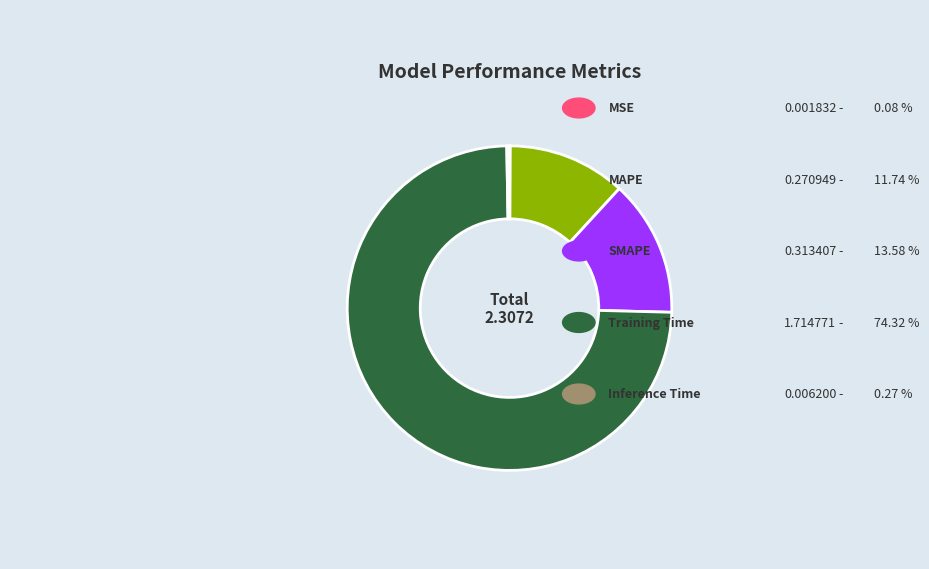

Is there any slice that represents more than half of the pie?

Yes